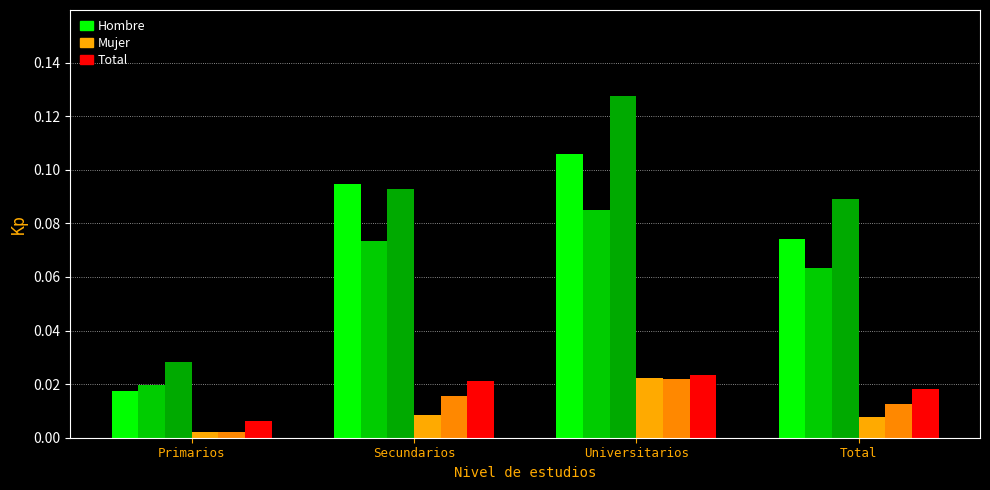

How many bars are there in total?

24